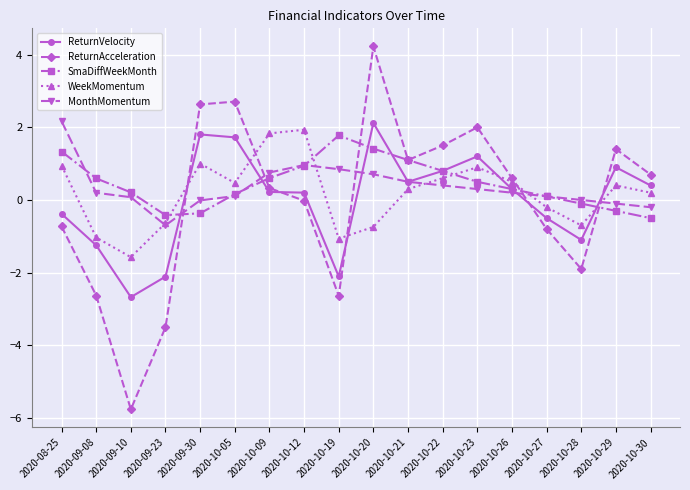

Does the chart display data point markers on the line(s)?

Yes